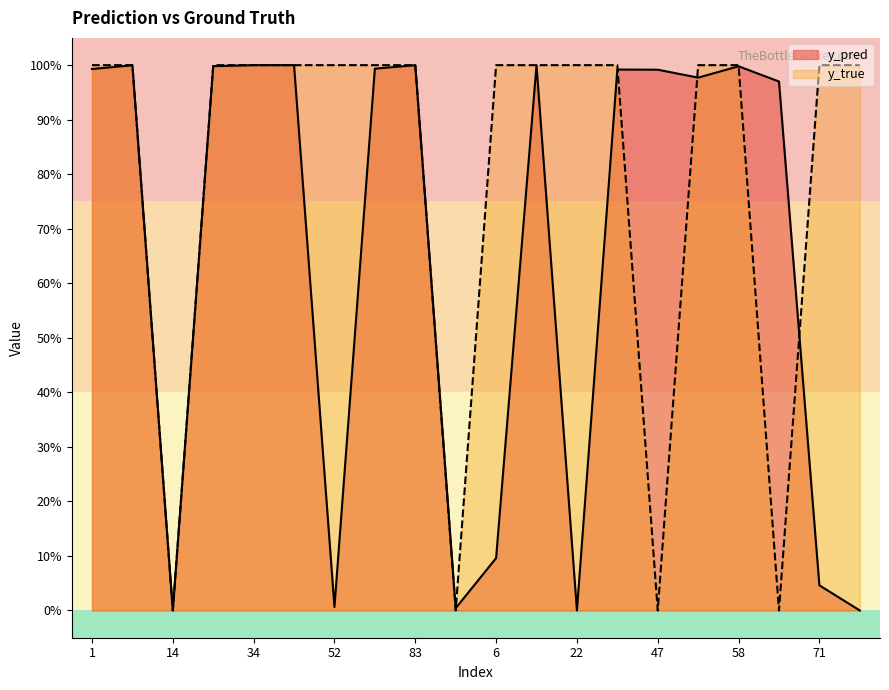

Is the value of y_true at 47 greater than the value of y_pred at 91?

No